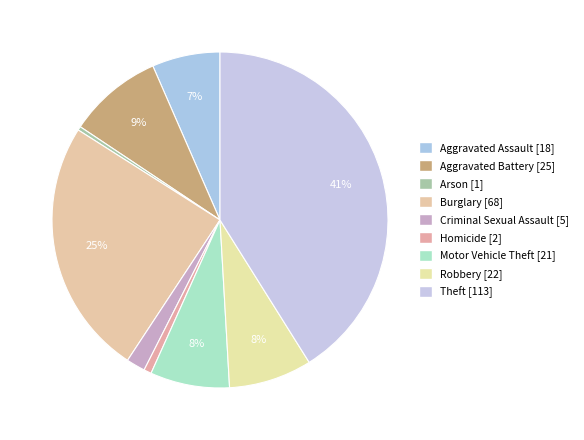

Rank the categories by value from highest to lowest.

Theft, Burglary, Aggravated Battery, Robbery, Motor Vehicle Theft, Aggravated Assault, Criminal Sexual Assault, Homicide, Arson